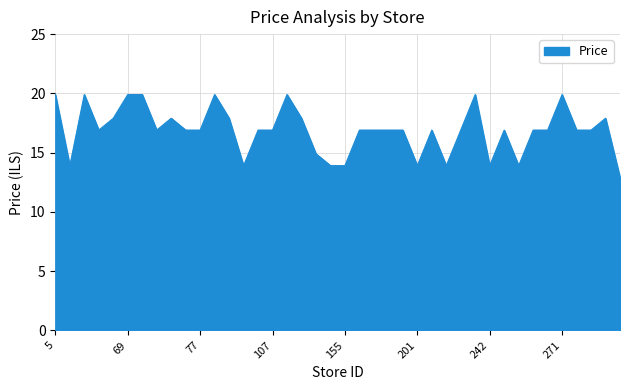

How many values exceed 16?

30